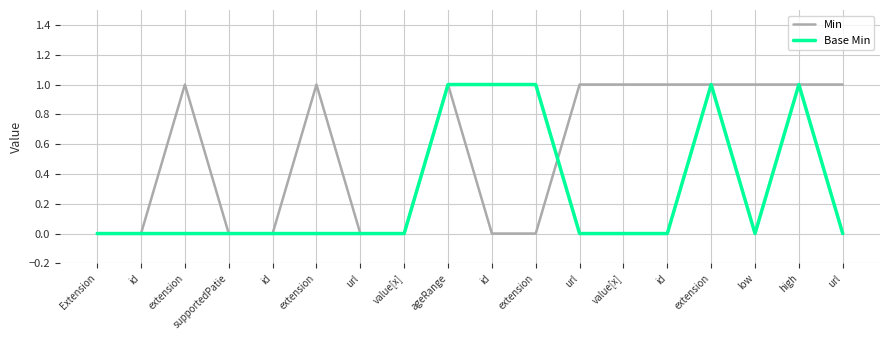

List the labels in order of Min value, largest first.

extension, extension, ageRange, url, value[x], id, extension, low, high, url, Extension, id, supportedPatie, id, url, value[x], id, extension